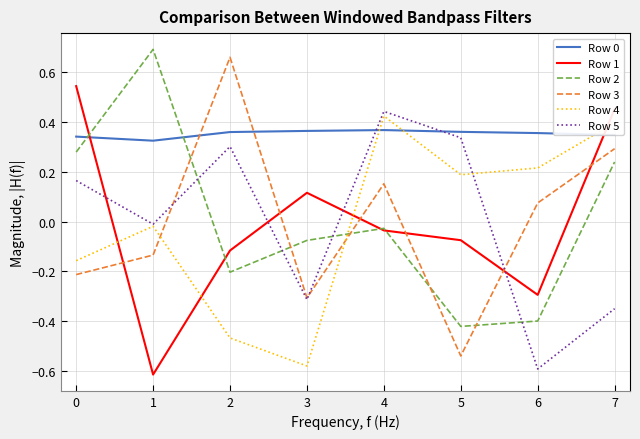

Which series changed the most between 0 and 2?

Row 3